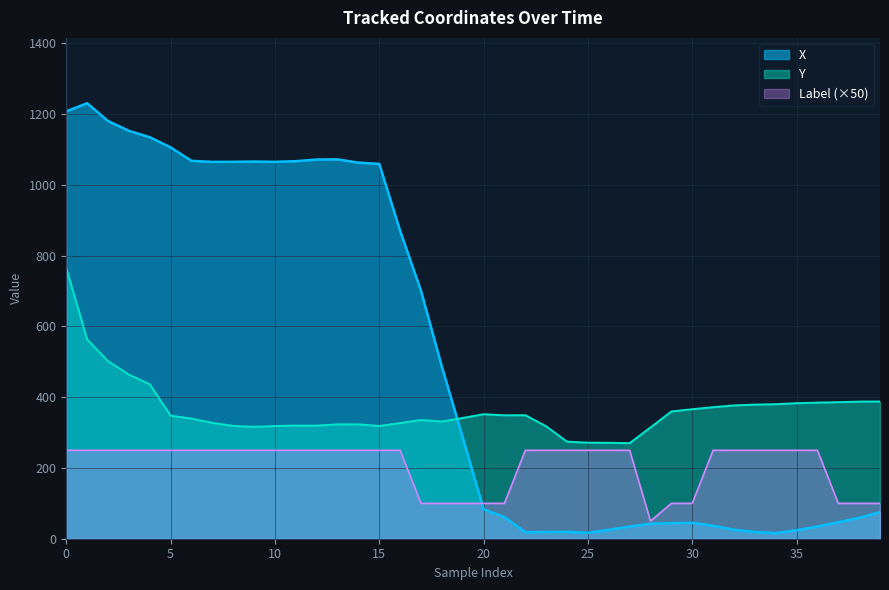

How many lines are shown in the chart?

3